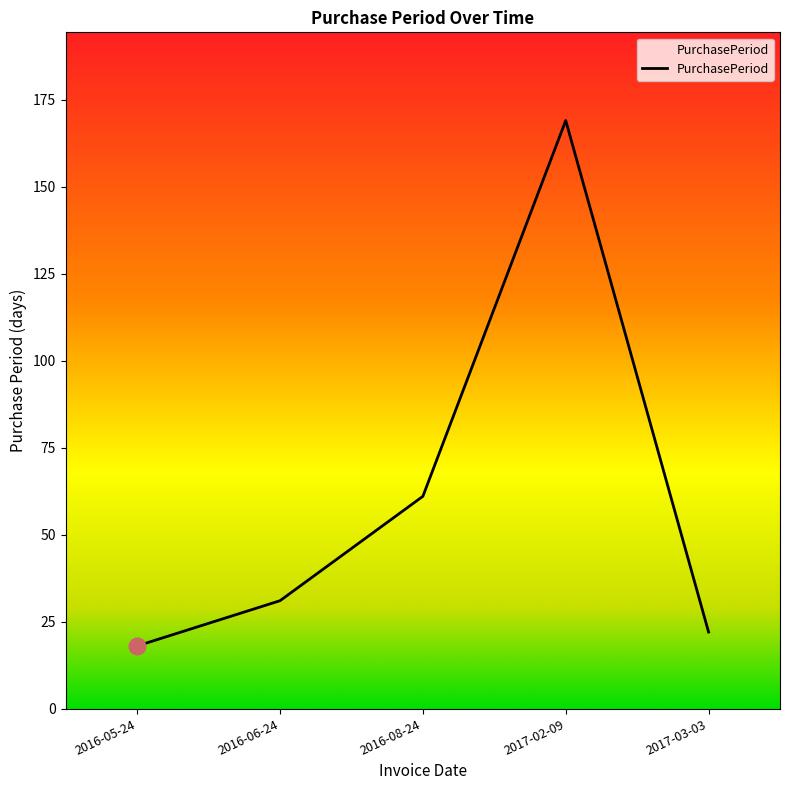

Where is the data nearest to the value 93?

2016-08-24